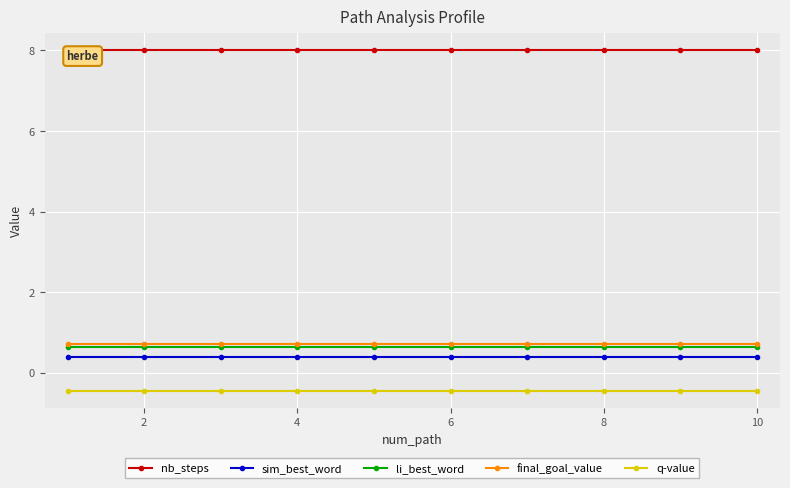

True or false: final_goal_value and sim_best_word intersect in this chart.

False